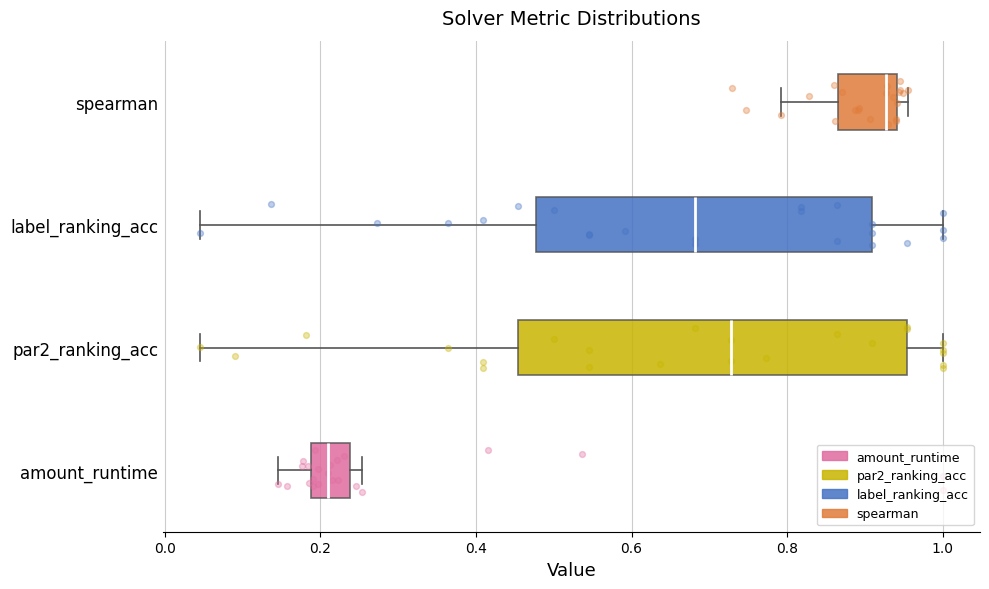

Reading bottom to top, transcribe this box plot: for each box, give where its median line is, the range the box spans, and where its two whiskers end, as read against the x-axis. The values are not printed on the chart, so give them approximately, as read against the axis.

amount_runtime: median 0.20, box 0.18 to 0.24, whiskers 0.14 to 0.26
par2_ranking_acc: median 0.72, box 0.46 to 0.96, whiskers 0.04 to 1.00
label_ranking_acc: median 0.68, box 0.48 to 0.90, whiskers 0.04 to 1.00
spearman: median 0.92, box 0.86 to 0.94, whiskers 0.80 to 0.96